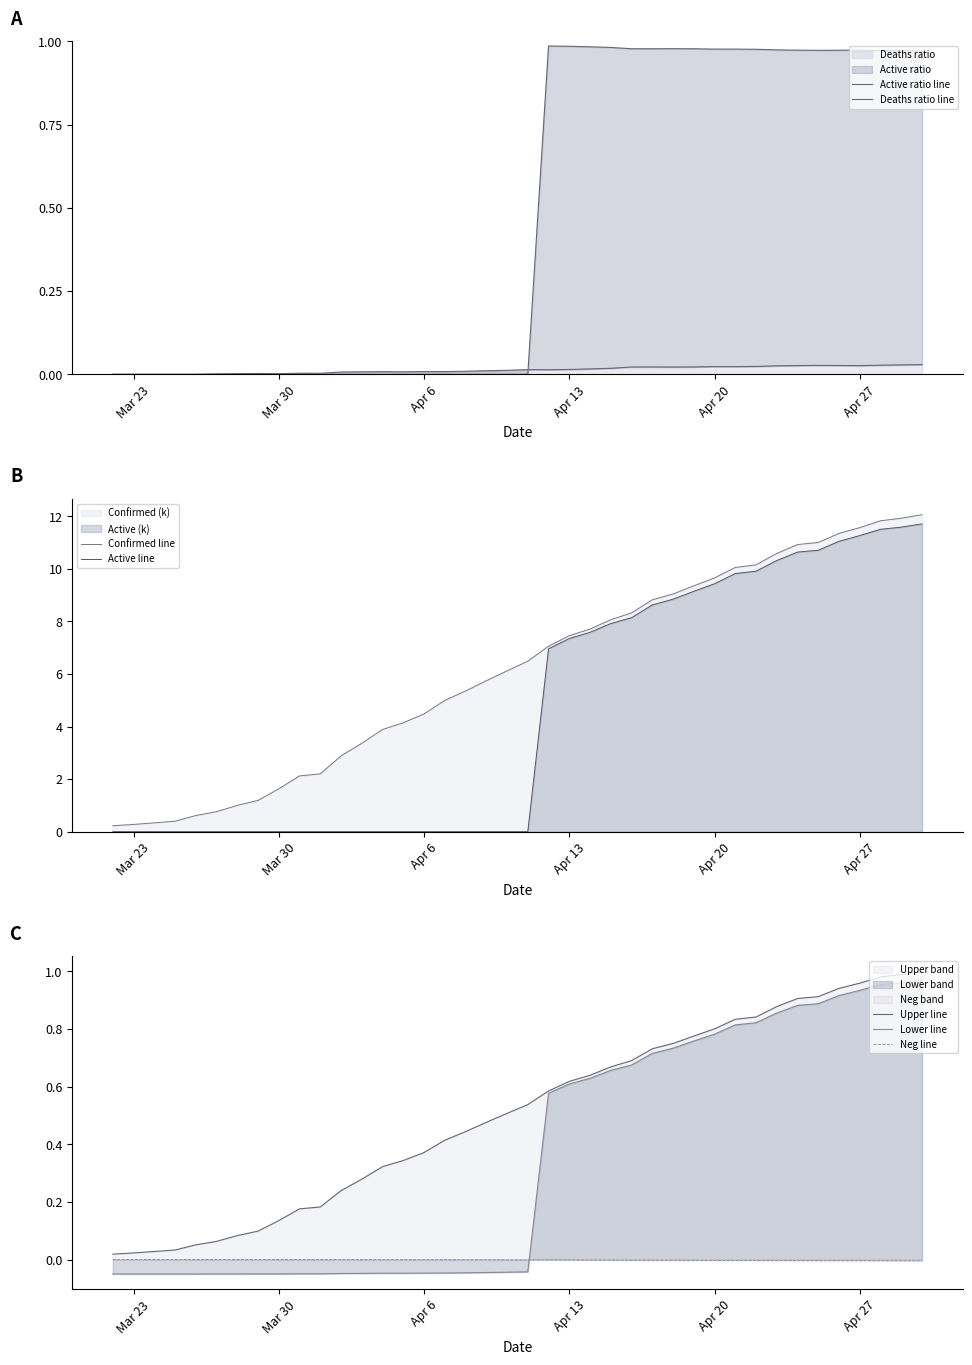

How many values in Active are above zero?

19